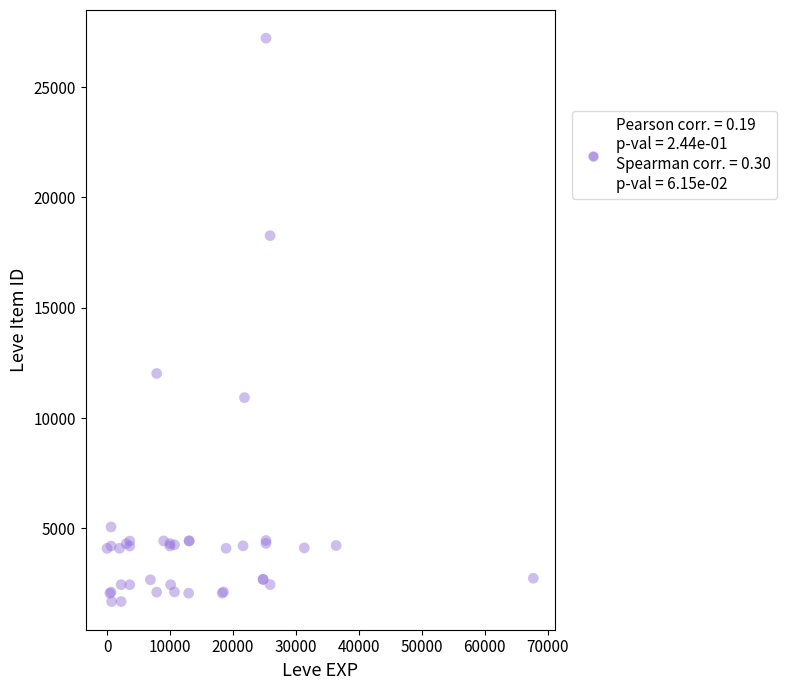

What Y value in the scatter plot is closest to 14448?

12018